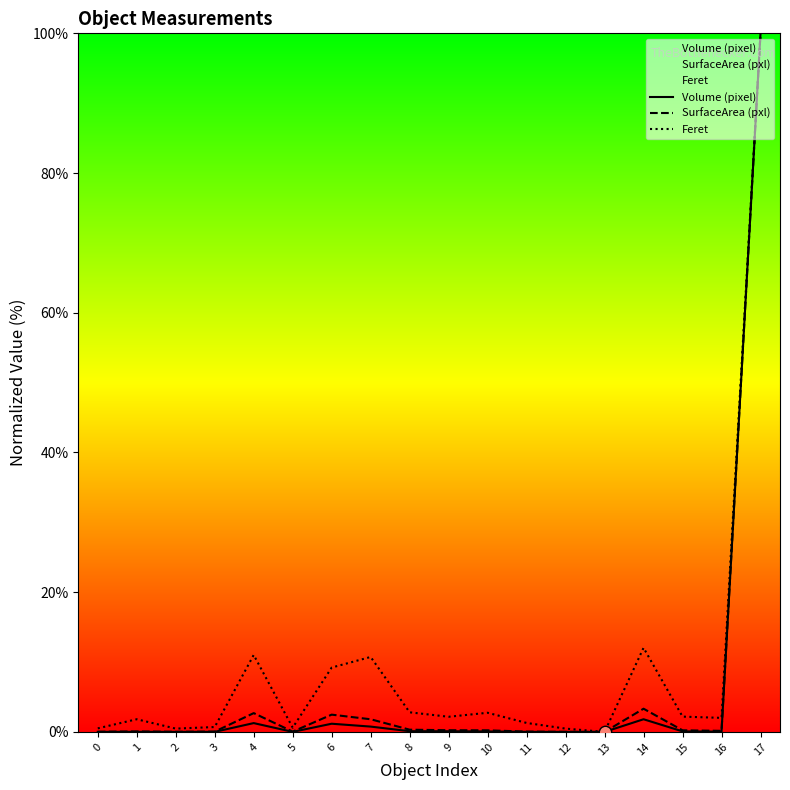

Which series contains the highest Y value?

Volume (pixel)